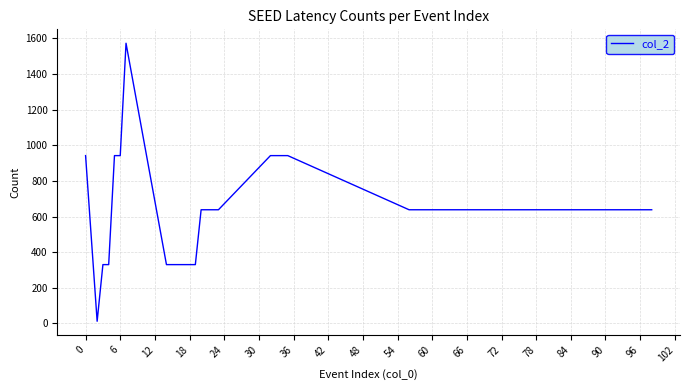

What is the maximum value shown in the chart?

1573